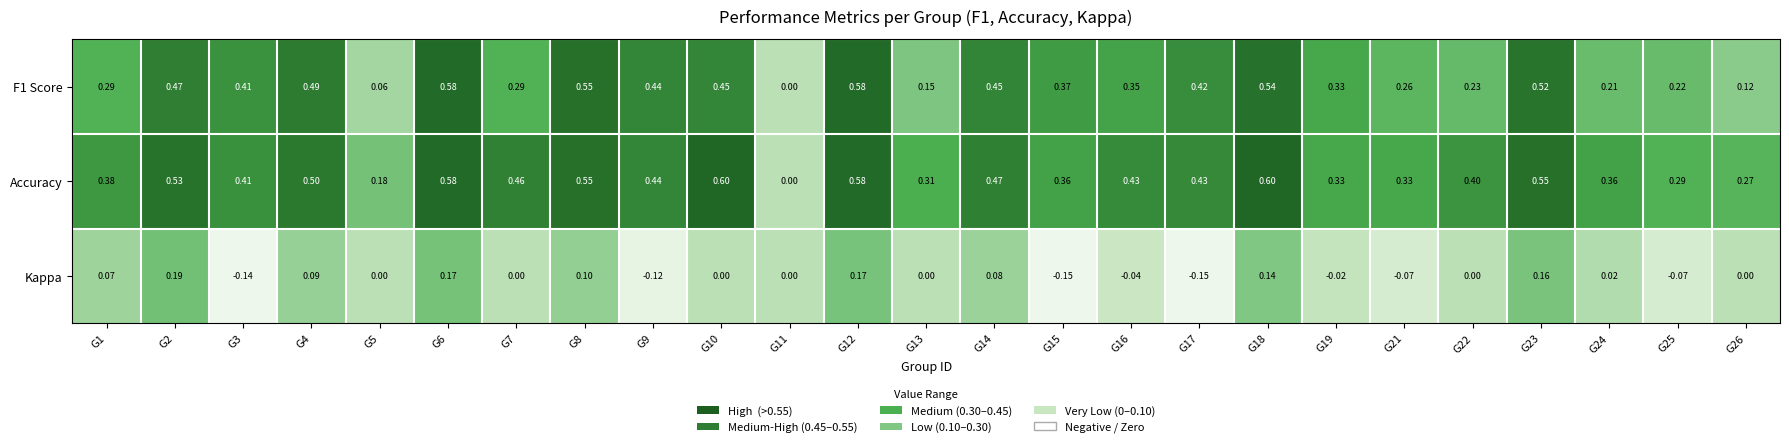

Which series has the largest total across all categories?

Accuracy